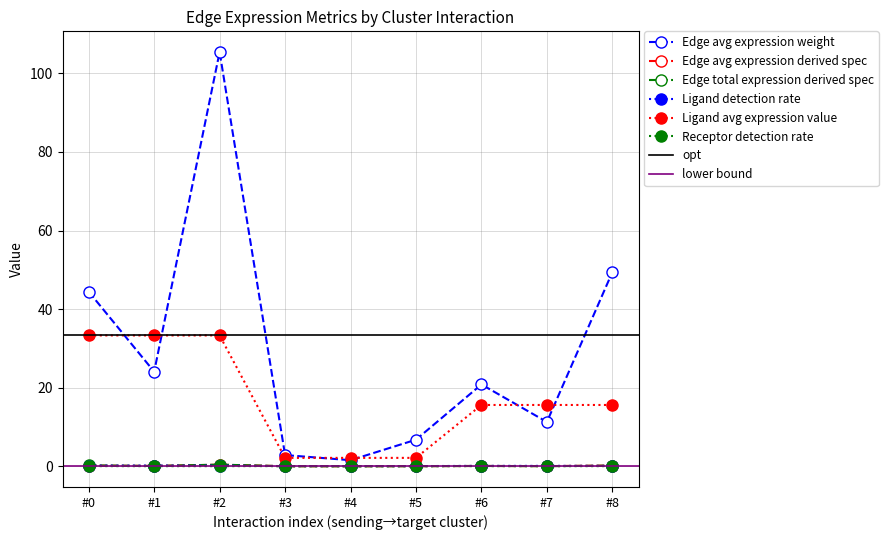

Reading right to left, extract all data points from this chart.

Edge avg expression weight: 49.4	11.3	20.8	6.8	1.5	2.9	105.4	24.1	44.4
Edge avg expression derived spec: 0.2	0.0	0.1	0.0	0.0	0.0	0.4	0.1	0.2
Edge total expression derived spec: 0.2	0.0	0.1	0.0	0.0	0.0	0.4	0.1	0.2
Ligand detection rate: 0.1	0.1	0.1	0.0	0.0	0.0	0.2	0.2	0.2
Ligand avg expression value: 15.6	15.6	15.6	2.1	2.1	2.1	33.3	33.3	33.3
Receptor detection rate: 0.0	0.0	0.0	0.0	0.0	0.0	0.0	0.0	0.0